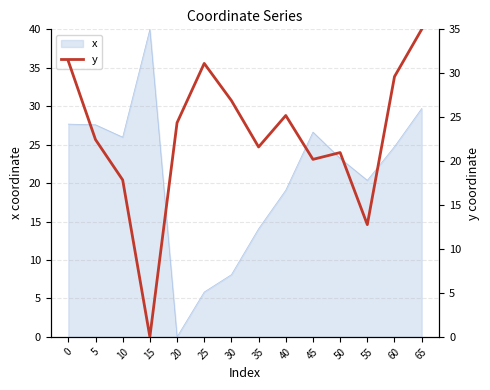

Is it true that x equals 23.2 at 50?

True